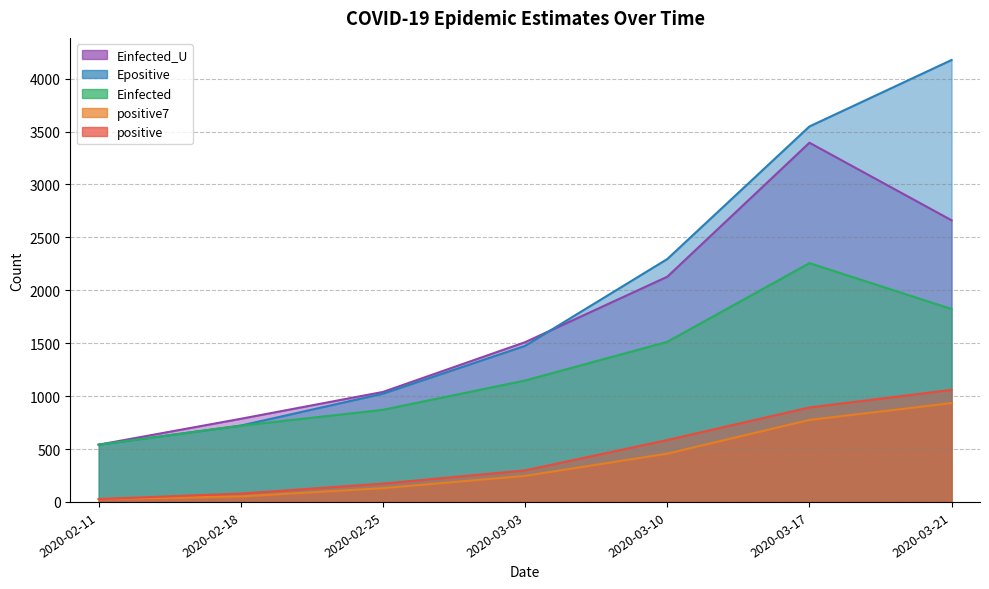

What position from the left is 2020-02-18?

2